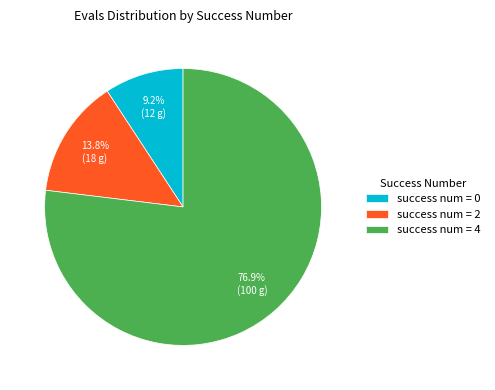

Which category accounts for the majority?

success num = 4